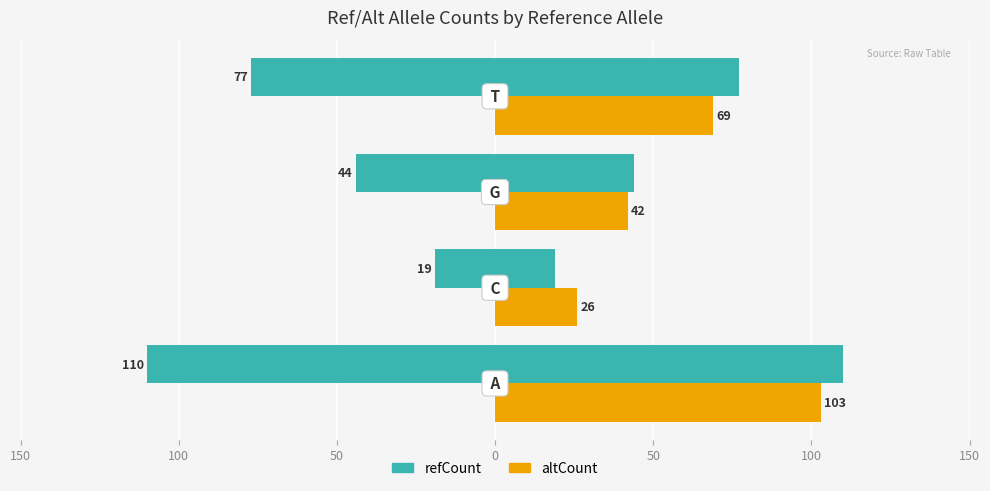

How many values in the altCount series are below 69?

2